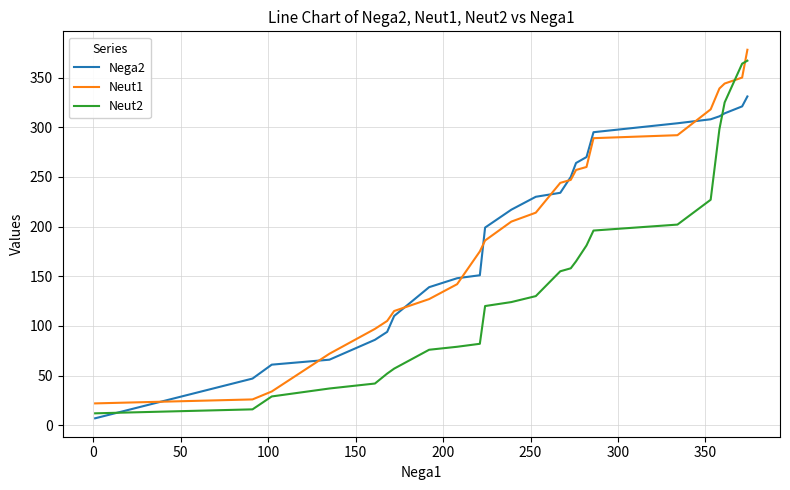

What is the maximum value for Neut1?

378